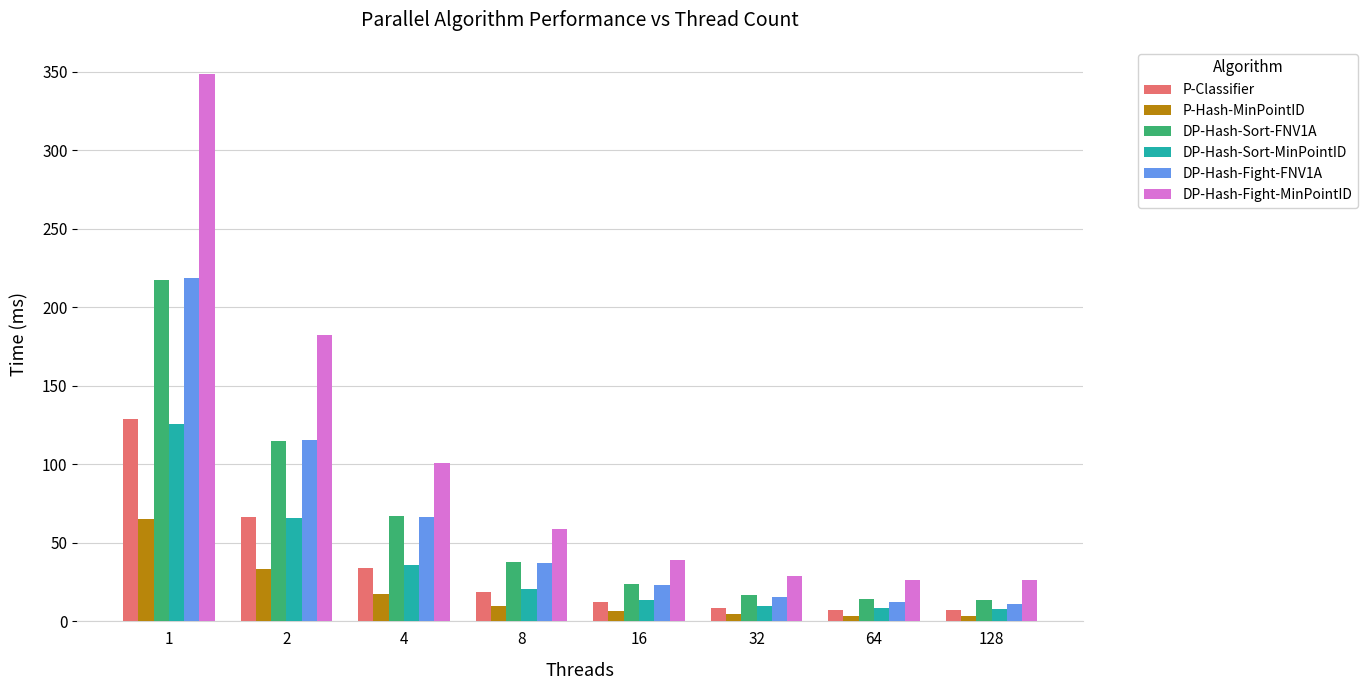

What are all the series names shown in the legend?

P-Classifier, P-Hash-MinPointID, DP-Hash-Sort-FNV1A, DP-Hash-Sort-MinPointID, DP-Hash-Fight-FNV1A, DP-Hash-Fight-MinPointID